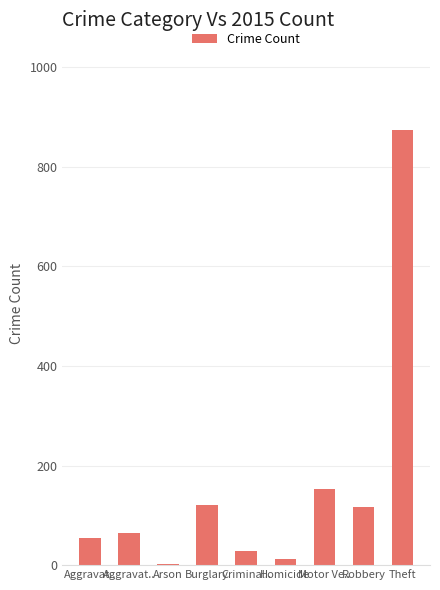

Is it true that the value at Motor Ve.. is 215?

False